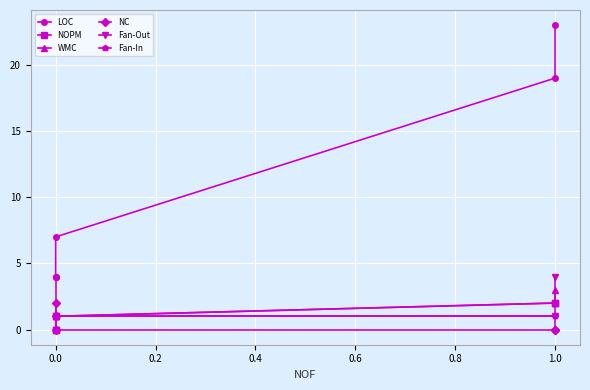

Reading right to left, list all the values displayed in this chart.

LOC: 23	19	7	4	4
NOPM: 2	2	1	0	0
WMC: 3	2	1	1	1
NC: 0	0	0	1	2
Fan-Out: 4	1	1	1	0
Fan-In: 0	1	1	1	4